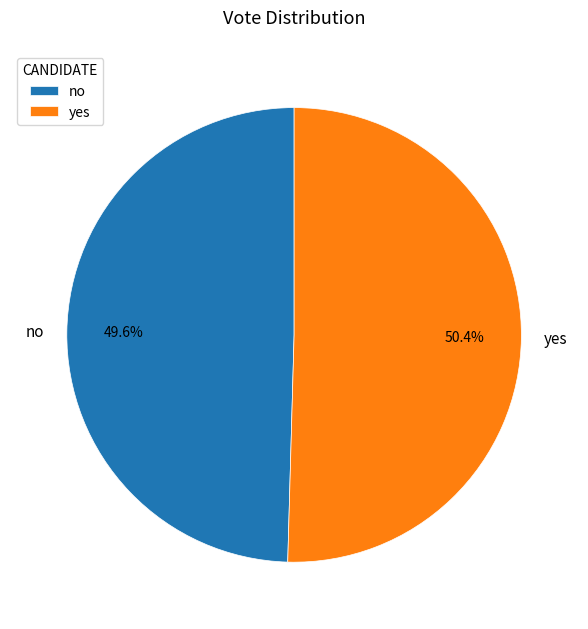

What portion of the pie excludes no?

50.4%